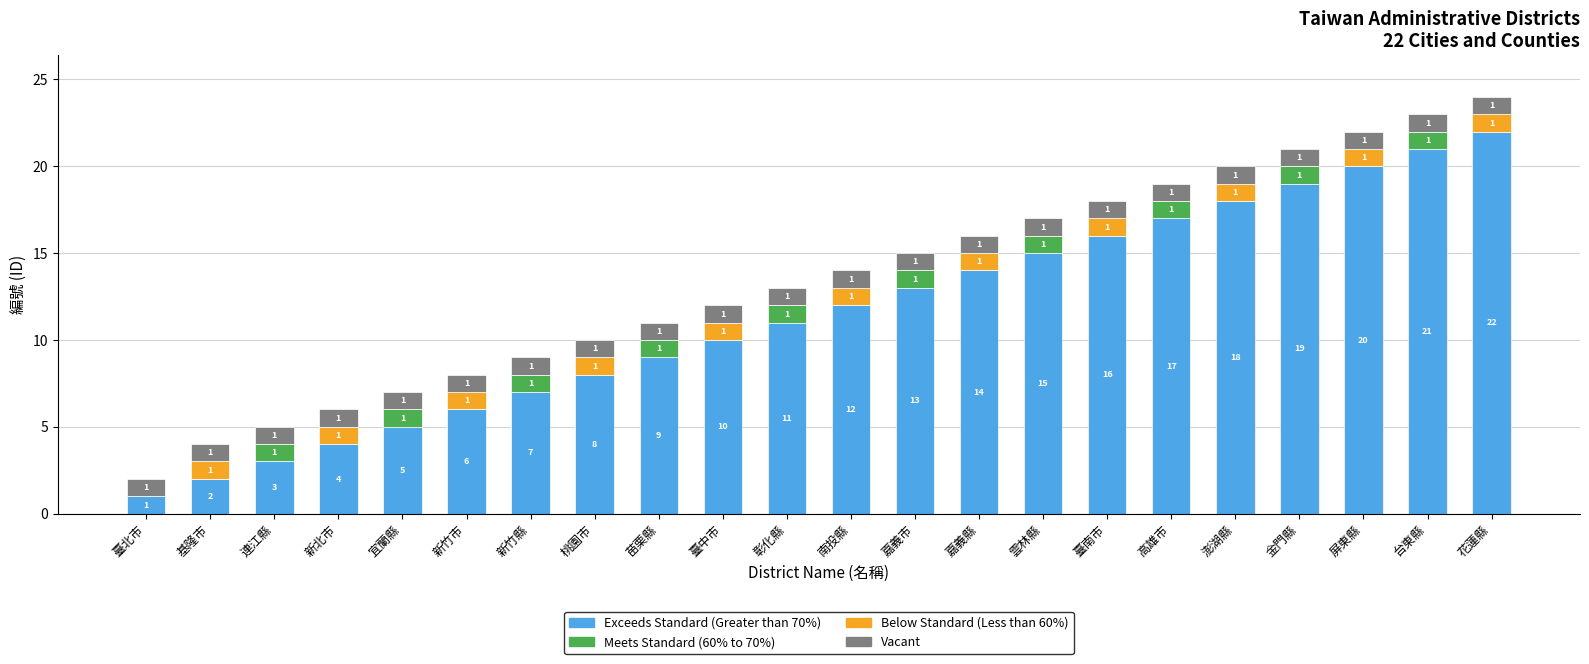

What is the total value across all series at 嘉義縣?

16